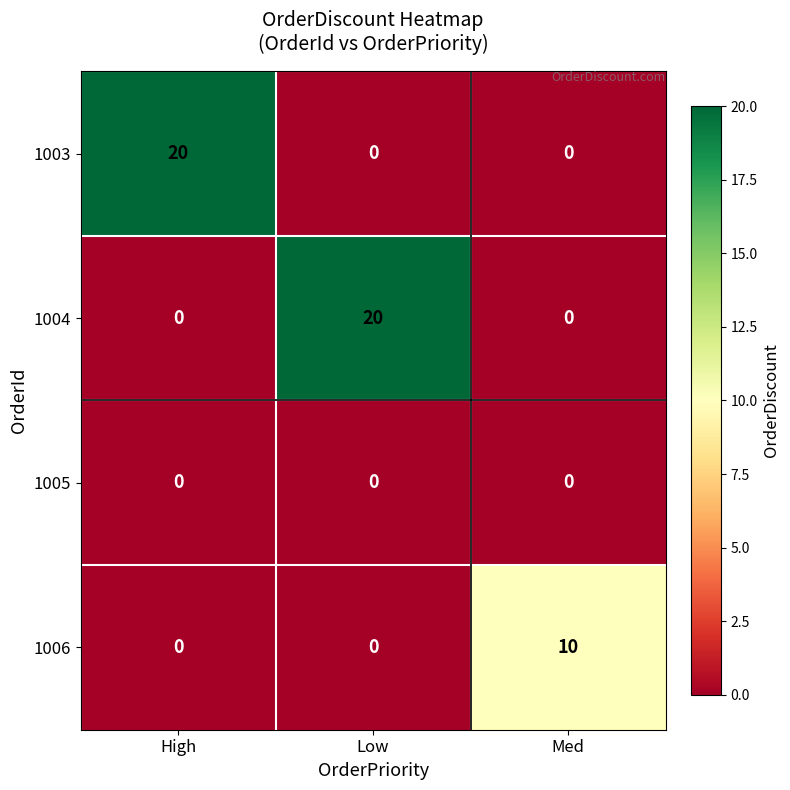

Is it true that 1003 equals 0 at Low?

True